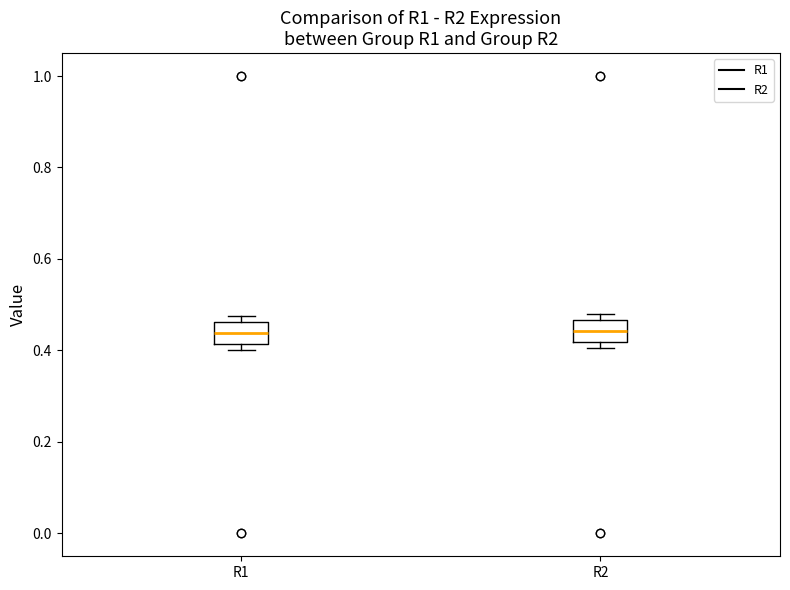

Reading left to right, transcribe this box plot: for each box, give where its median line is, the range the box spans, and where its two whiskers end, as read against the y-axis. The values are not printed on the chart, so give them approximately, as read against the axis.

R1: median 0.44, box 0.42 to 0.46, whiskers 0.40 to 0.48
R2: median 0.44, box 0.42 to 0.46, whiskers 0.40 to 0.48